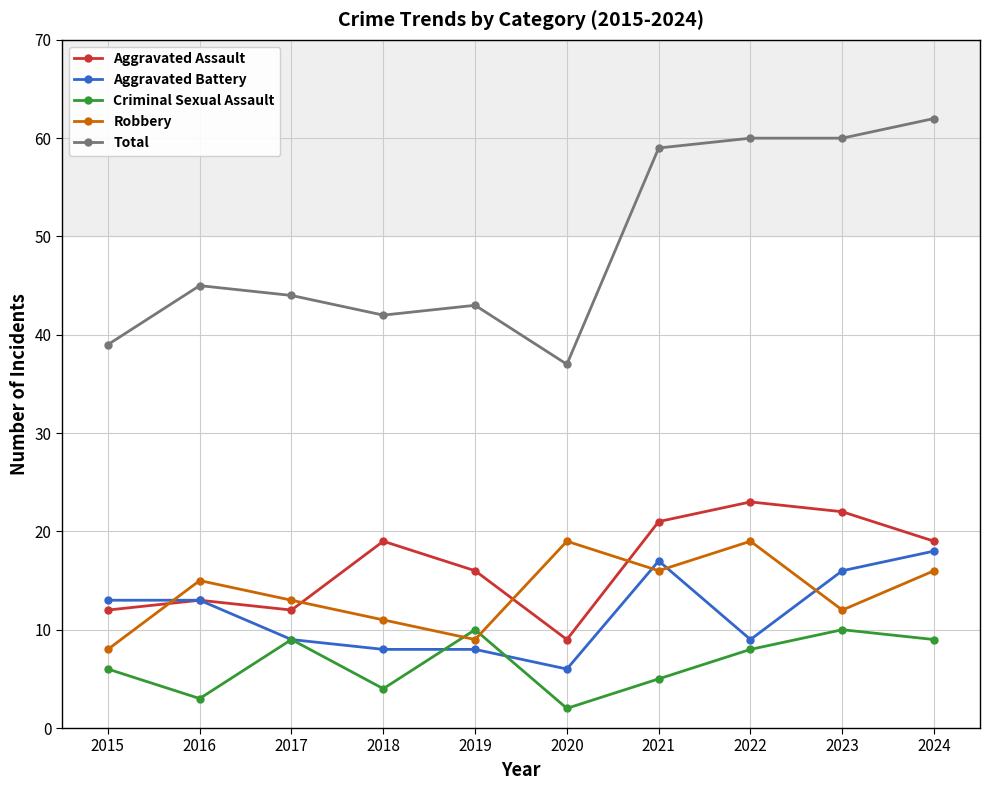

Which series has the largest total across all categories?

Total